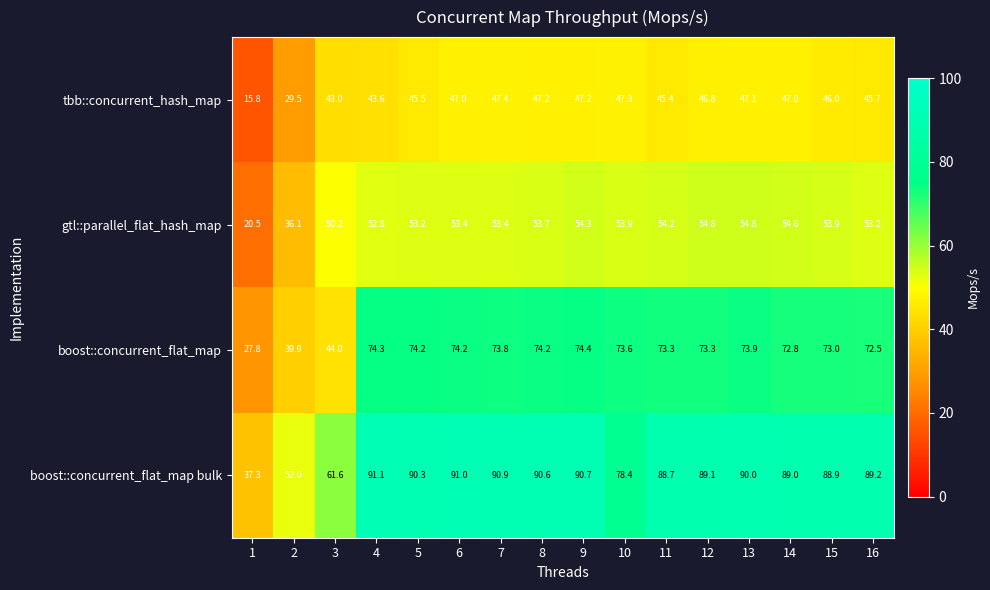

The value of tbb::concurrent_hash_map at 11 is 71.3. True or false?

False